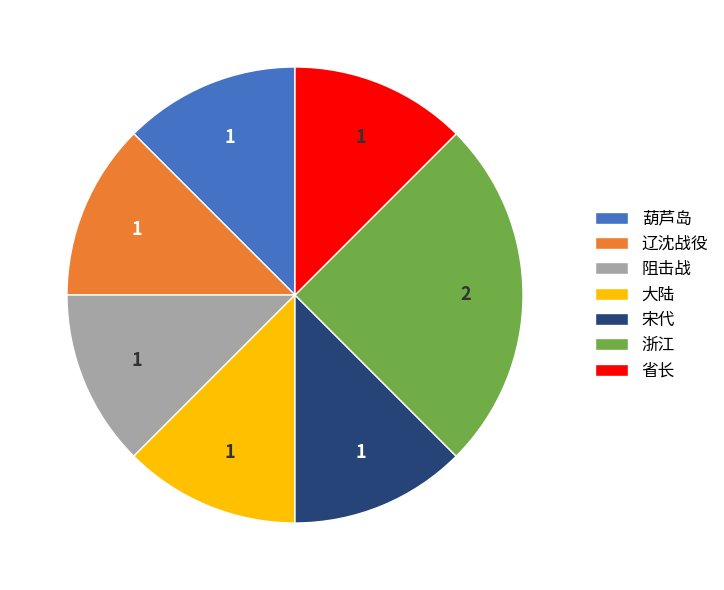

Which slice is the largest?

浙江